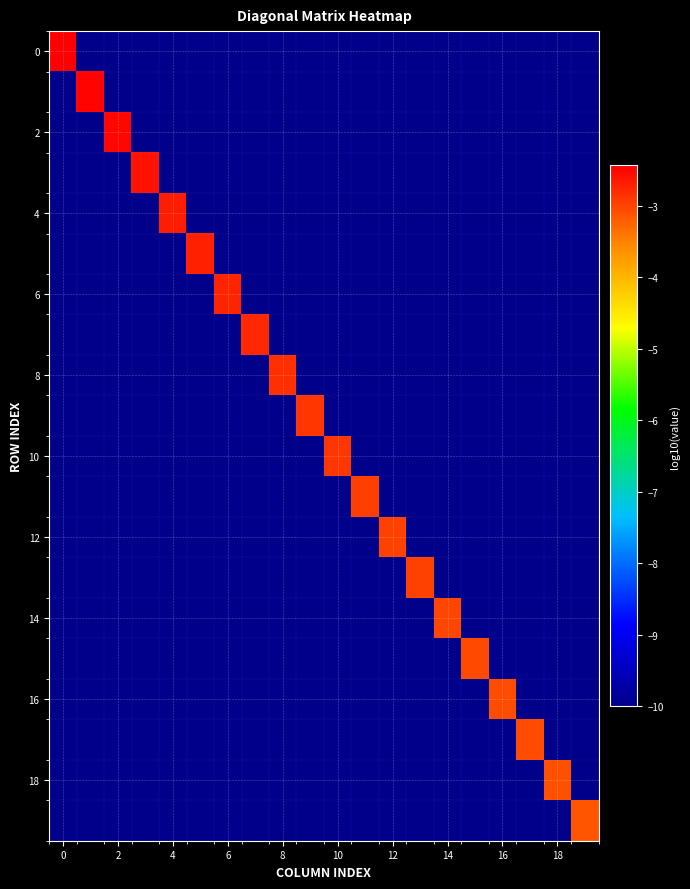

What is the minimum value shown in the chart?

-10.0